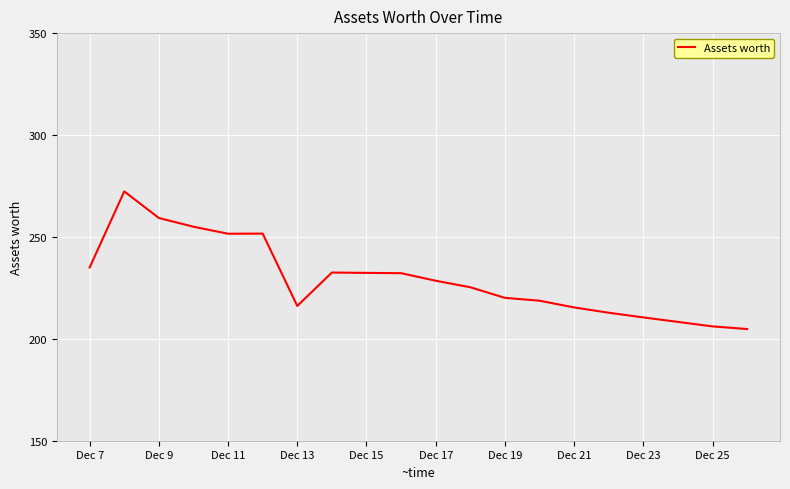

How many lines are shown in the chart?

1